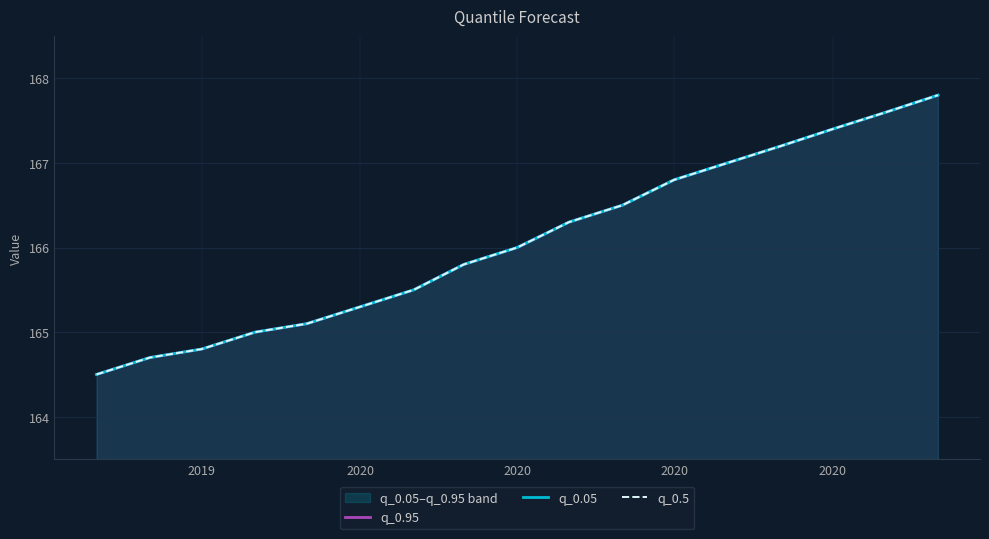

Is it true that q_0.5 equals 166.8 at 2020?

True